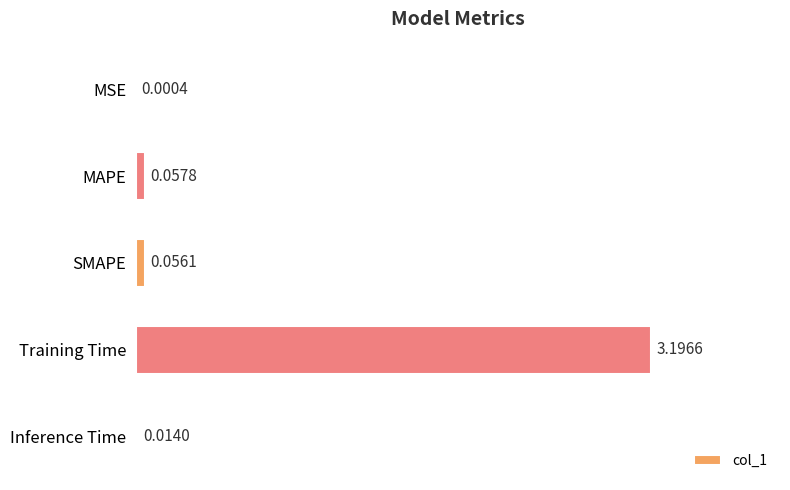

Where is the data nearest to the value 1?

MAPE